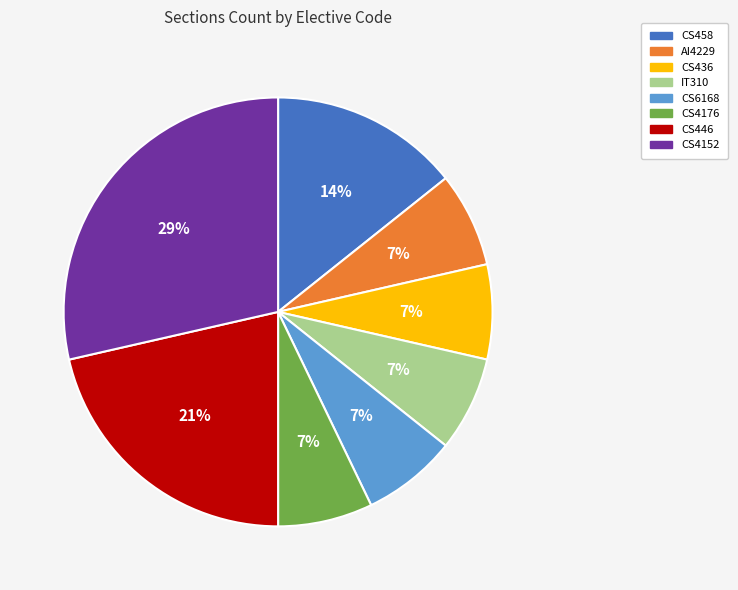

Count the number of slices in the pie.

8